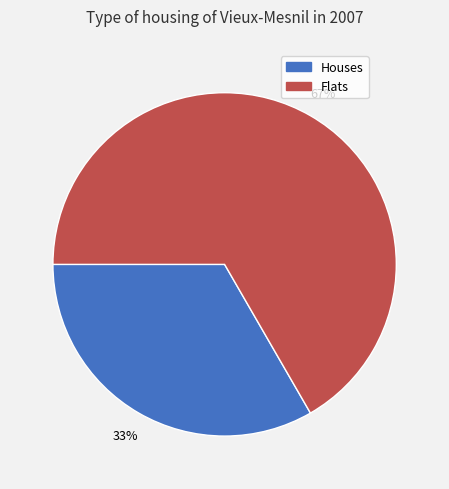

Is there a majority slice in this chart?

Yes